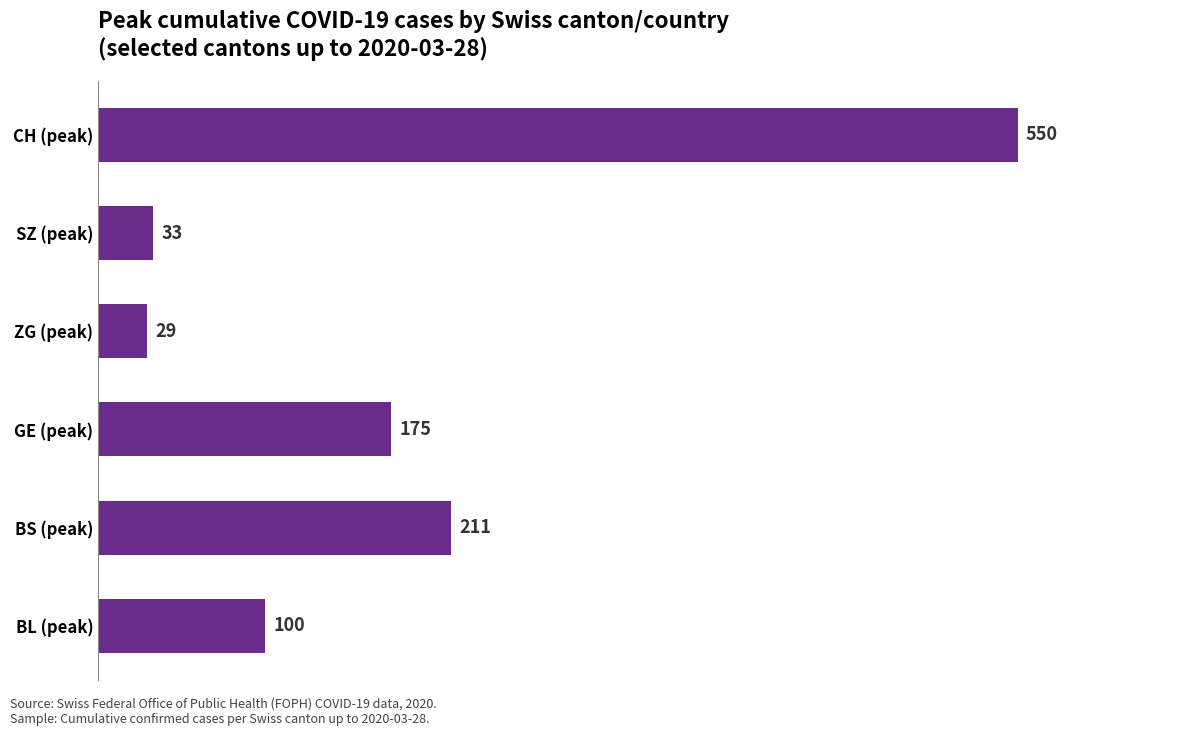

Are the bars horizontal?

Yes